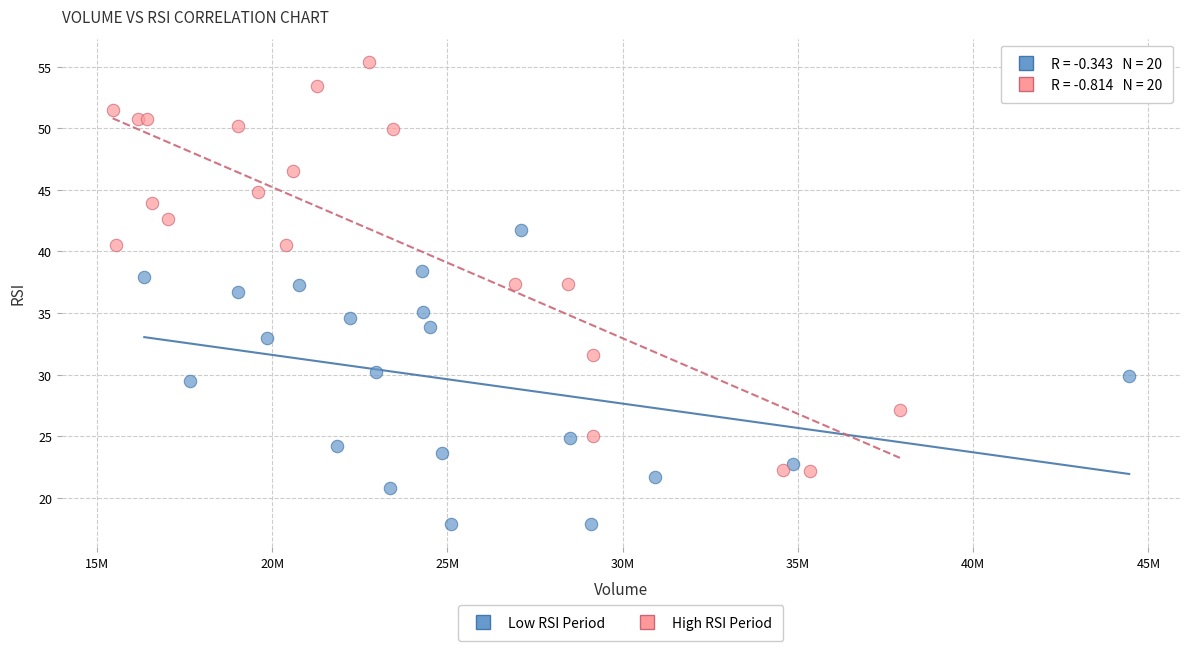

Which series reaches the minimum Y coordinate?

Low RSI Period